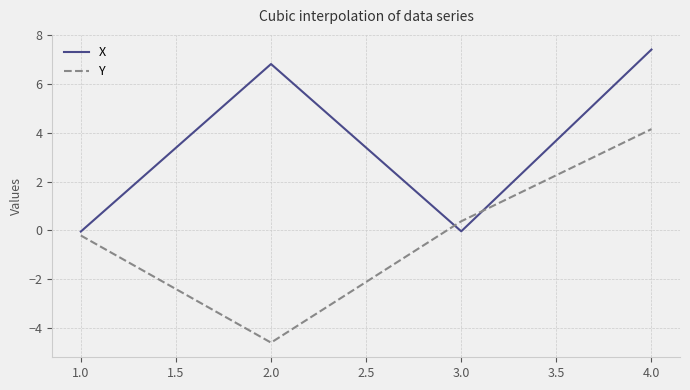

What is the spread (max minus min) of values at 2.0?

11.4